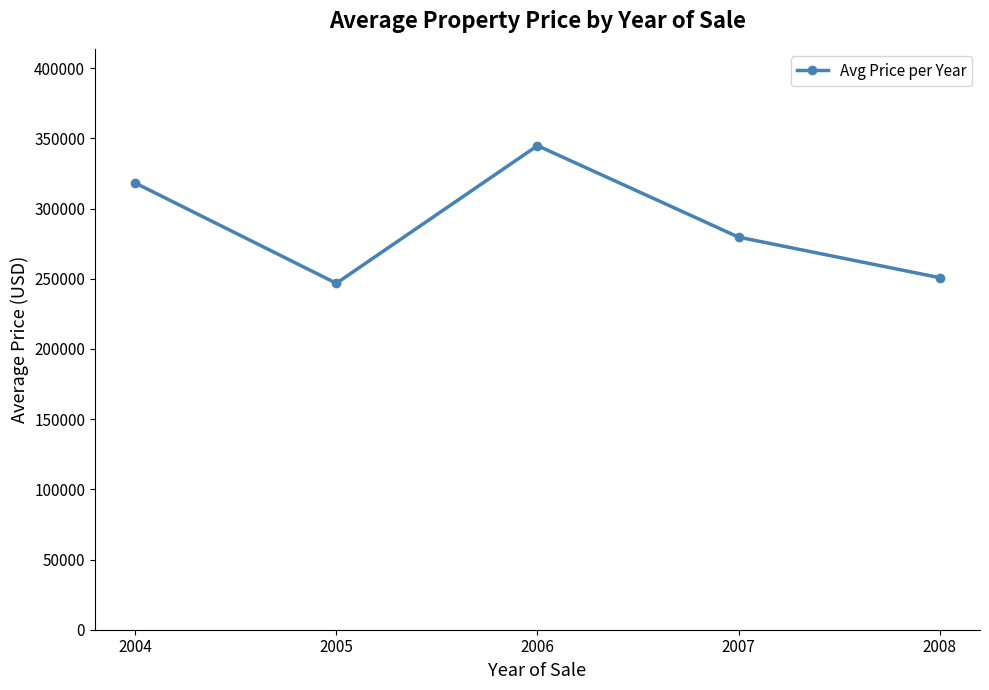

What is the approximate value at 2008?

250773.1